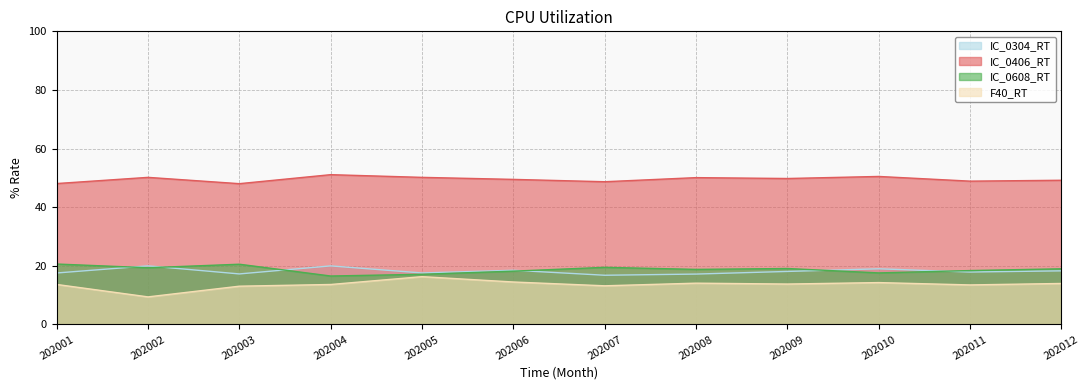

Is it true that IC_0304_RT equals 25.0 at 202009?

False